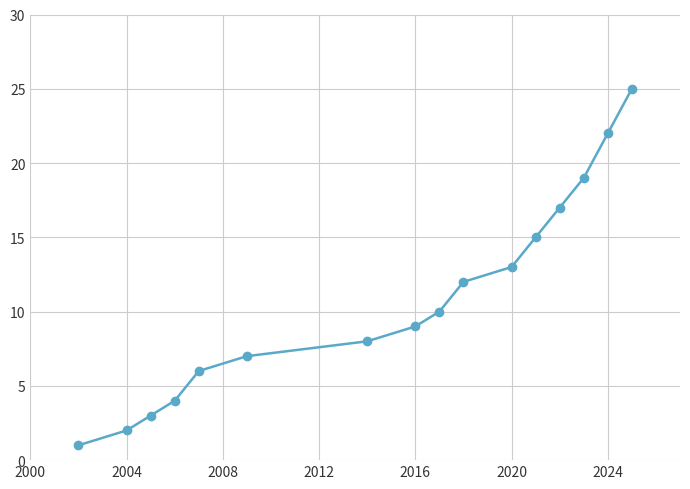

Reading left to right, transcribe all the data shown in this chart.

1	2	3	4	6	7	8	9	10	12	13	15	17	19	22	25